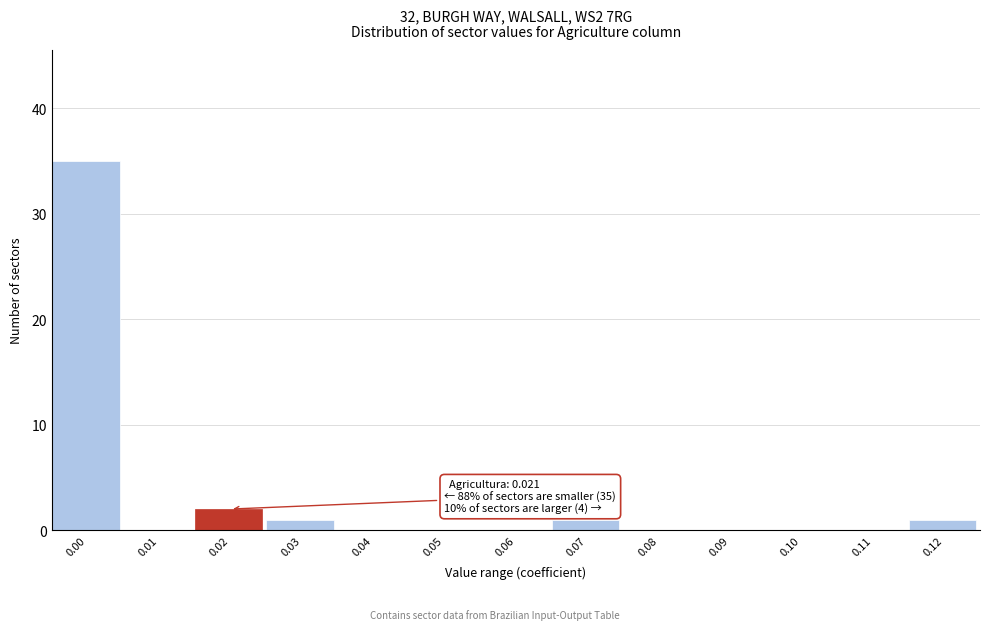

Reading left to right, transcribe all the data shown in this chart.

0.00=35	0.01=0	0.02=2	0.03=1	0.04=0	0.05=0	0.06=0	0.07=1	0.08=0	0.09=0	0.10=0	0.11=0	0.12=1